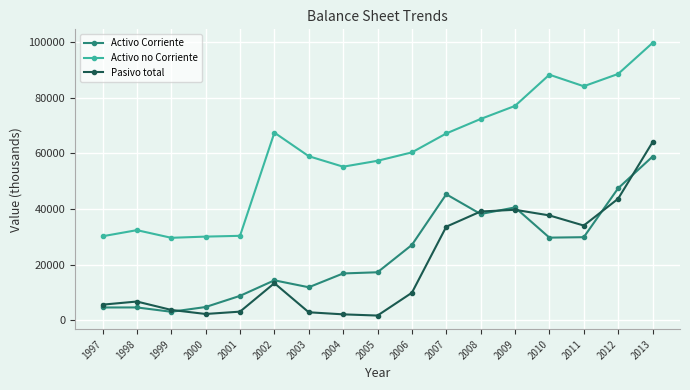

What is the difference between the second highest and minimum values in the Activo no Corriente series?

58988